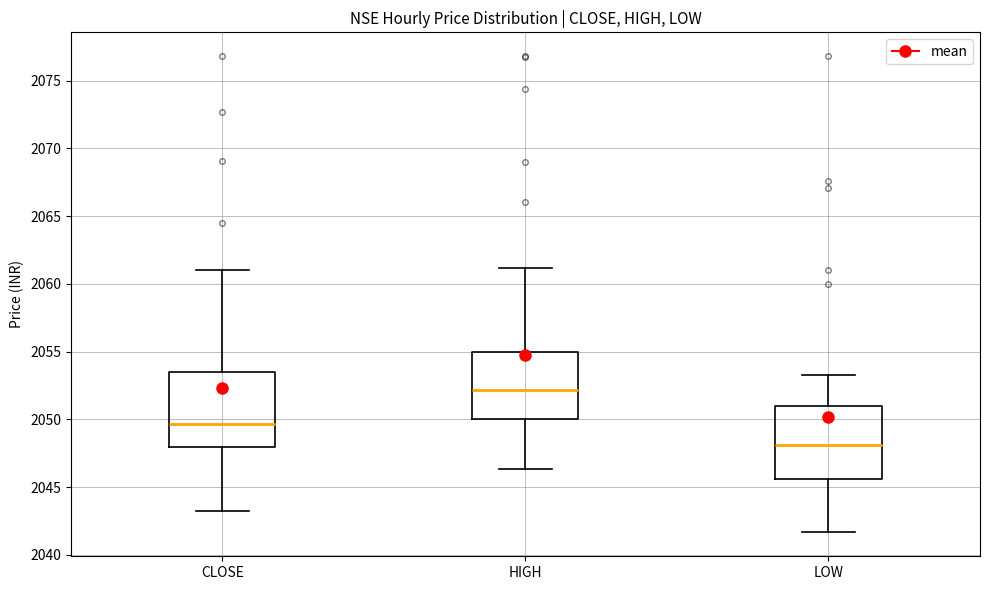

Reading left to right, transcribe this box plot: for each box, give where its median line is, the range the box spans, and where its two whiskers end, as read against the y-axis. The values are not printed on the chart, so give them approximately, as read against the axis.

CLOSE: median 2049.5, box 2048.0 to 2053.5, whiskers 2043.5 to 2061.0
HIGH: median 2052.0, box 2050.0 to 2055.0, whiskers 2046.5 to 2061.0
LOW: median 2048.0, box 2045.5 to 2051.0, whiskers 2041.5 to 2053.5